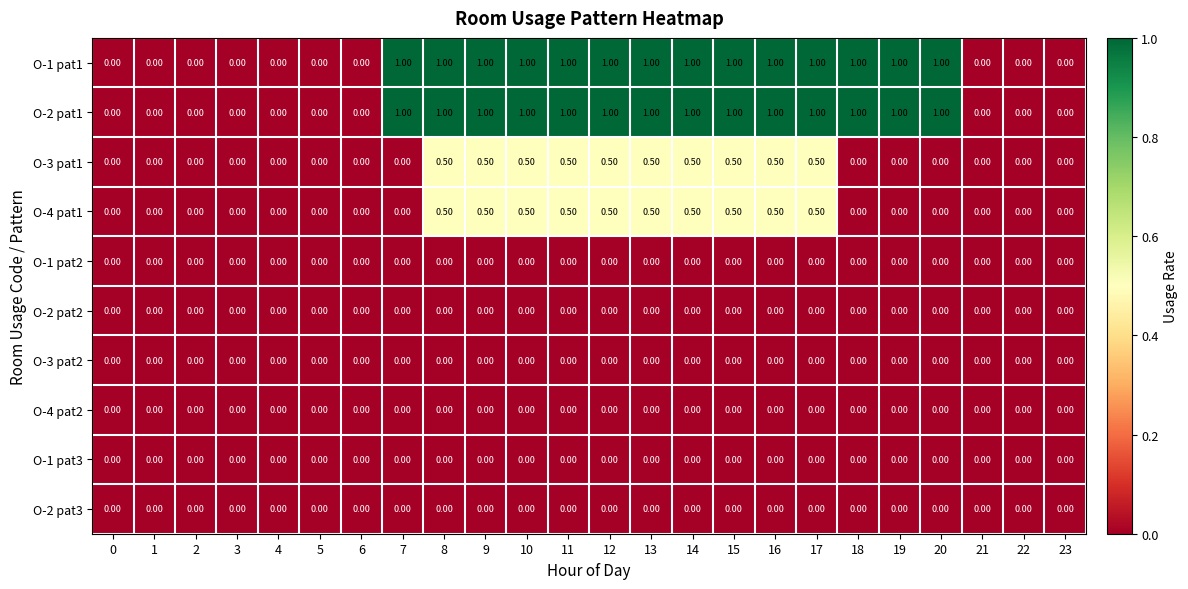

What is the total value across all series at 7?

2.0